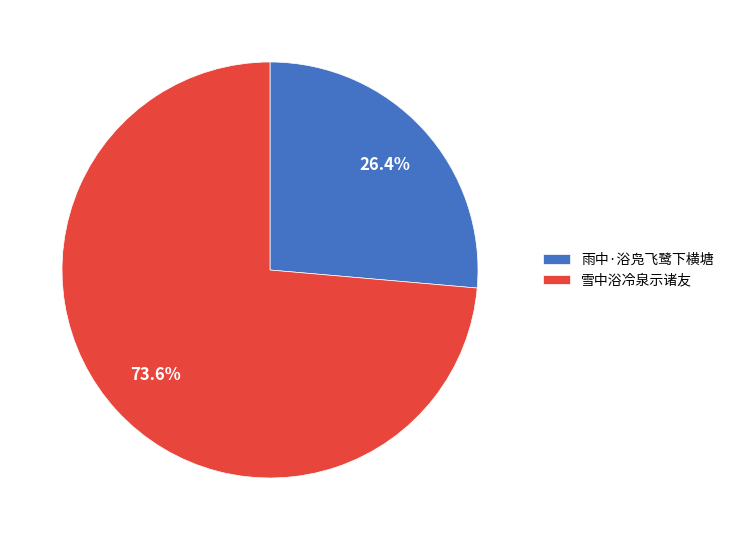

To the nearest percent, what is the average slice percentage?

50%